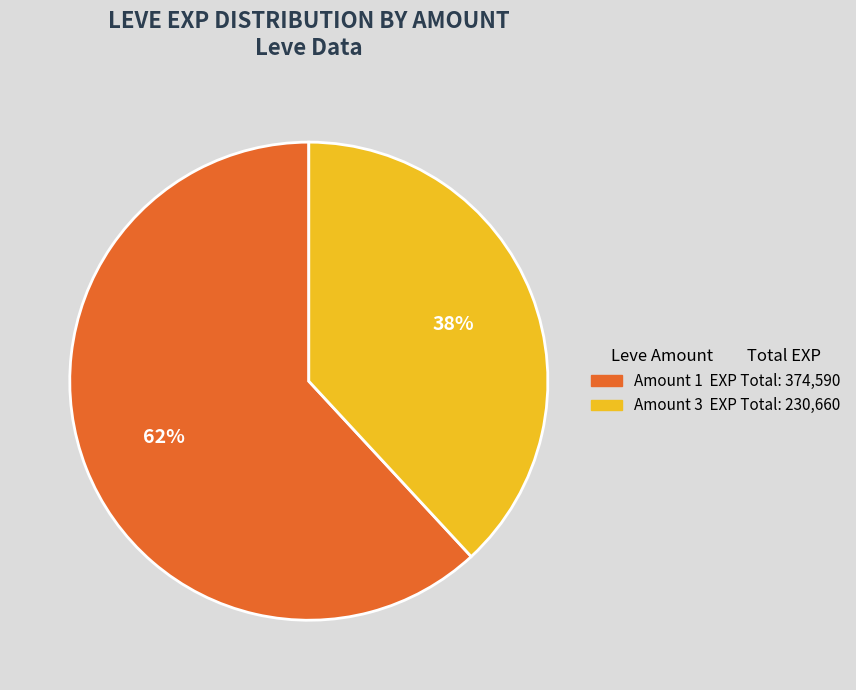

To the nearest percent, what is the difference between the largest and smallest slice percentages?

24%